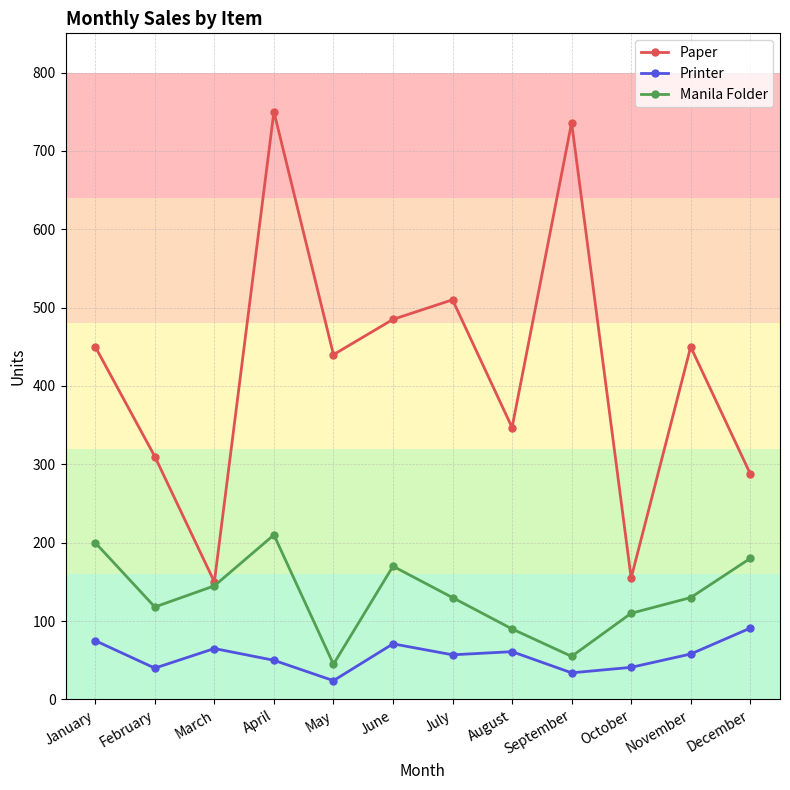

What is the value of the Paper point at the 5th from the left?

440